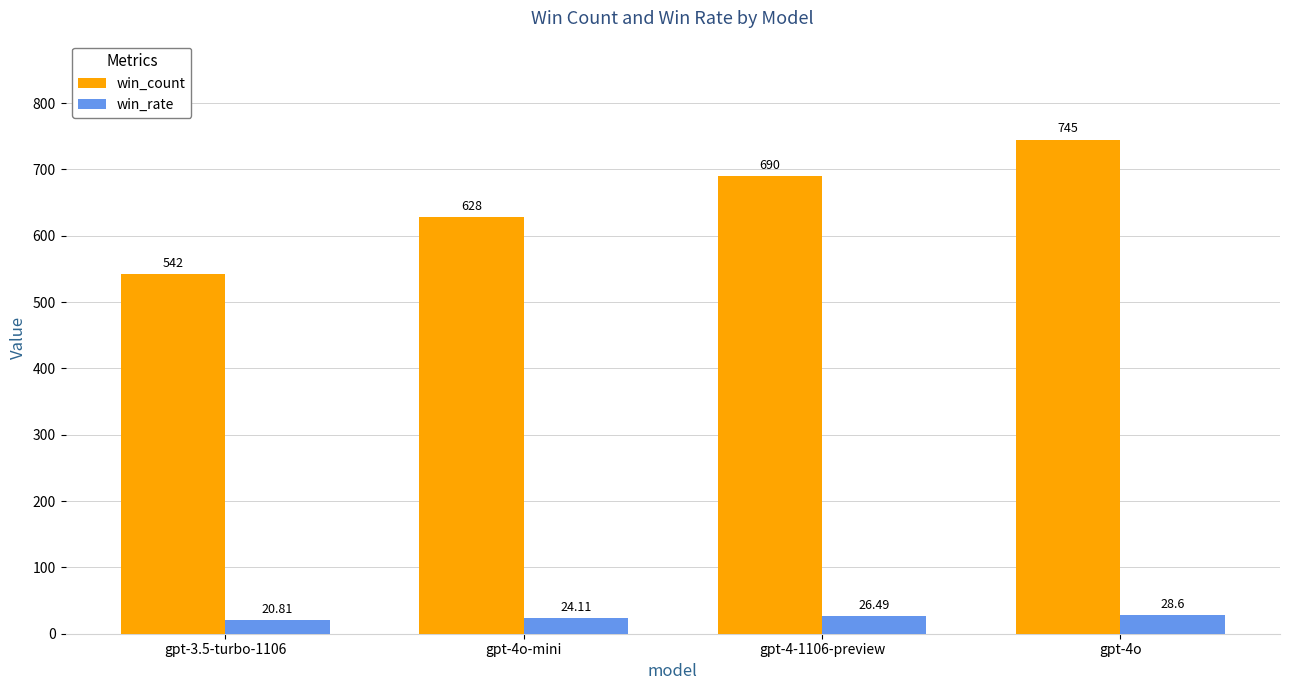

Which category has the lowest value across all series?

gpt-3.5-turbo-1106